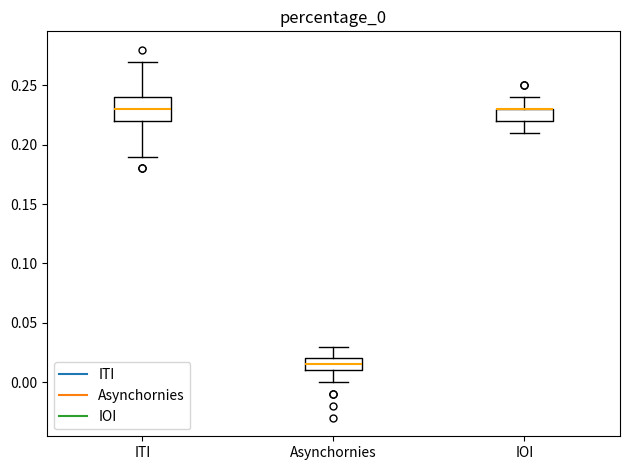

Where is the upper edge of the box for ITI on the y-axis? The values are not printed on the chart, so give them approximately, as read against the axis.

0.240